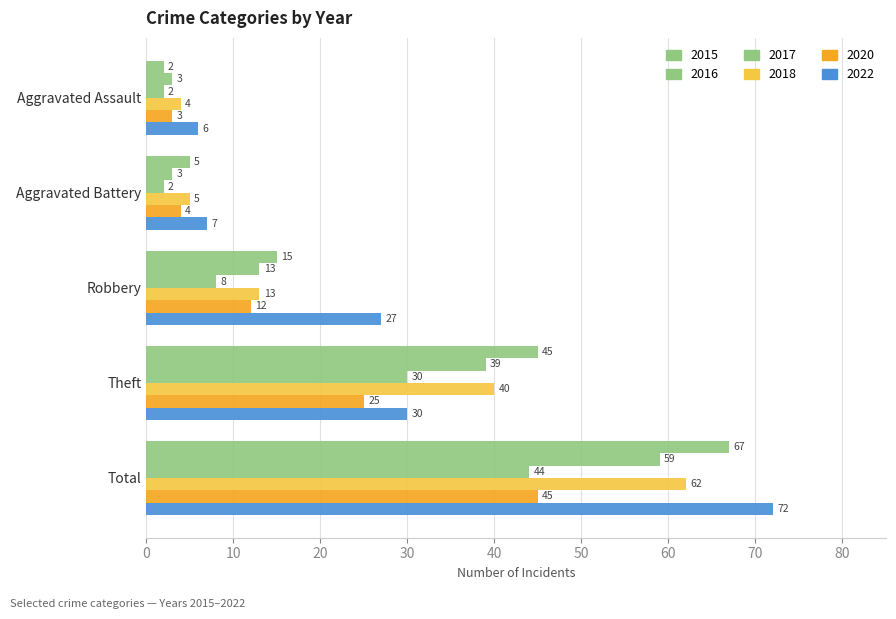

At how many categories does at least one series exceed 42?

2